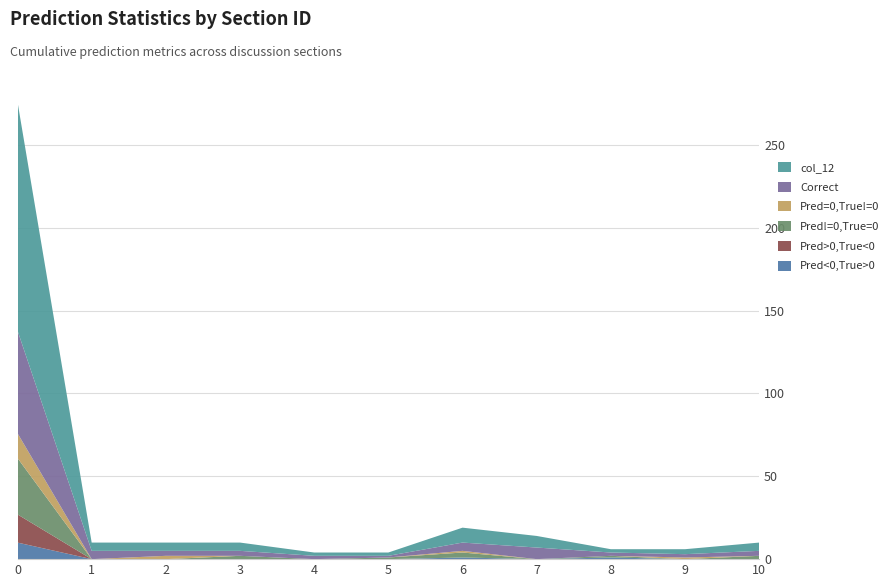

Reading left to right, what are all the values shown in this chart?

Pred<0,True>0: 0=10	1=0	2=0	3=0	4=0	5=0	6=1	7=0	8=1	9=0	10=0
Pred>0,True<0: 0=17	1=0	2=0	3=0	4=0	5=0	6=0	7=0	8=0	9=0	10=0
Pred!=0,True=0: 0=34	1=0	2=0	3=2	4=0	5=1	6=3	7=0	8=1	9=0	10=2
Pred=0,True!=0: 0=15	1=0	2=2	3=0	4=0	5=0	6=1	7=0	8=0	9=1	10=0
Correct: 0=62	1=5	2=3	3=3	4=2	5=1	6=5	7=7	8=2	9=2	10=3
col_12: 0=138	1=5	2=5	3=5	4=2	5=2	6=9	7=7	8=2	9=3	10=5